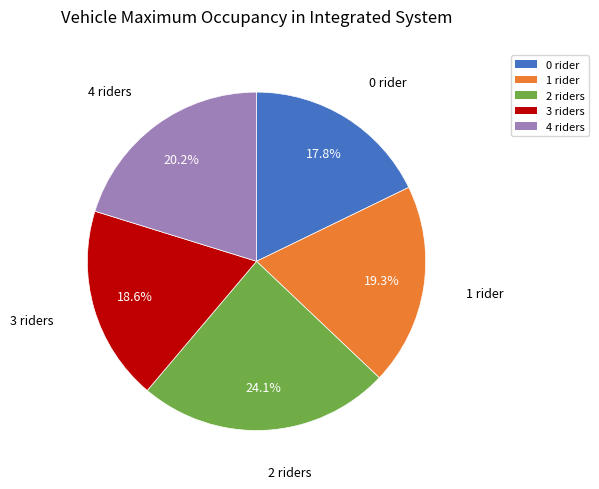

How many slices are in this pie chart?

5